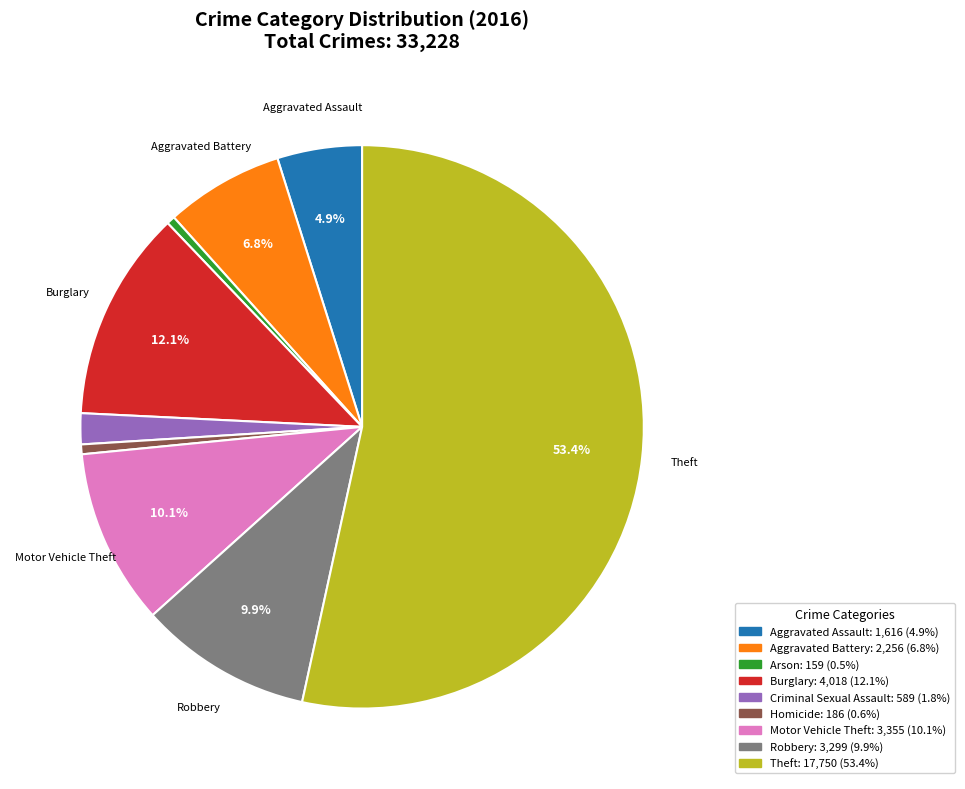

Is there a majority slice in this chart?

Yes